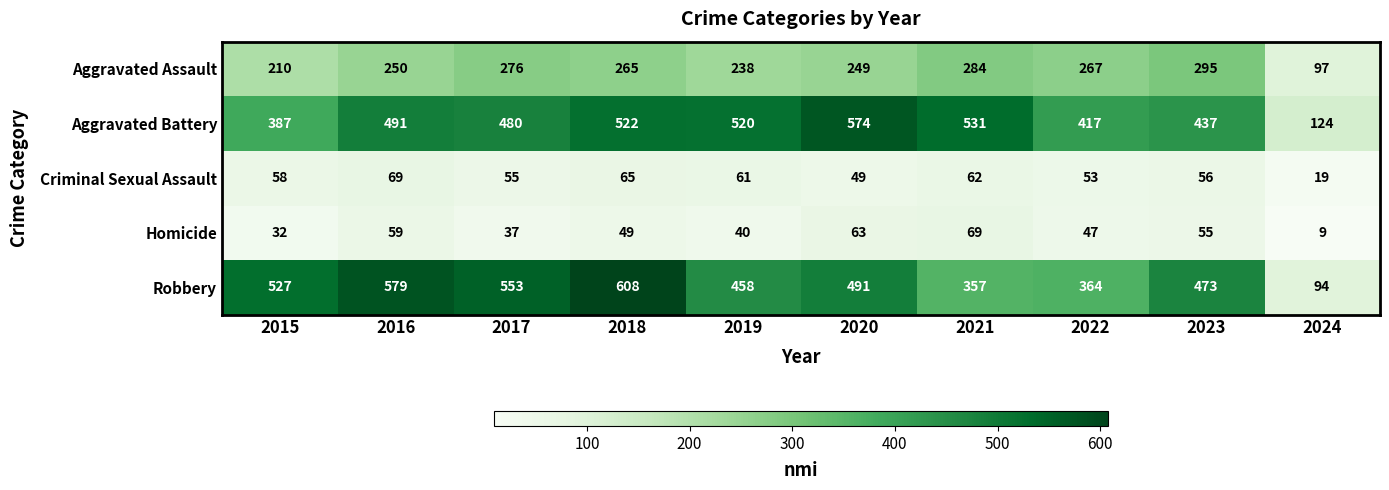

At which category is the sum across all series the highest?

2018